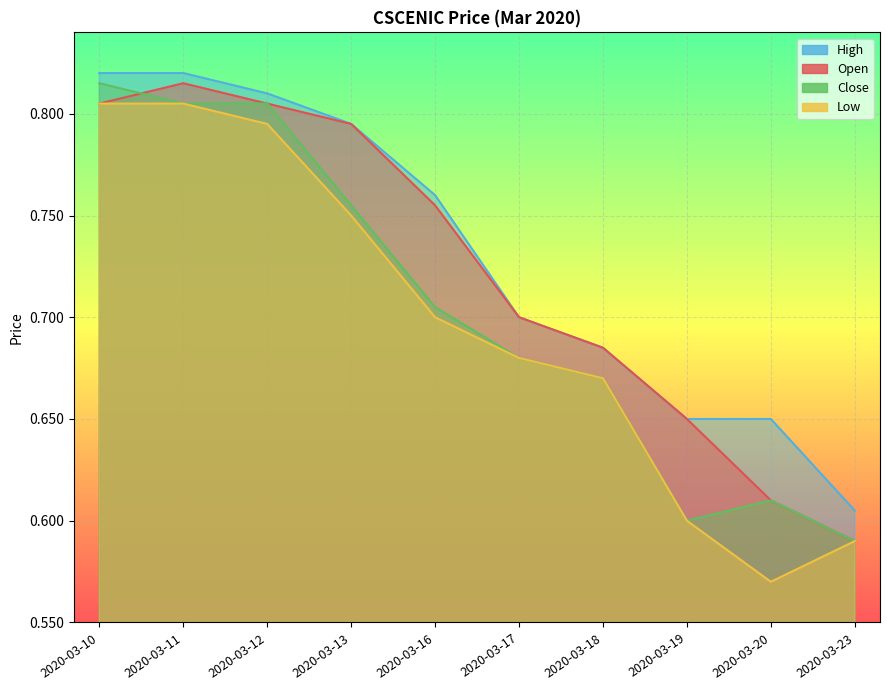

Rank the series by their maximum value, from lowest to highest.

low, open, close, high